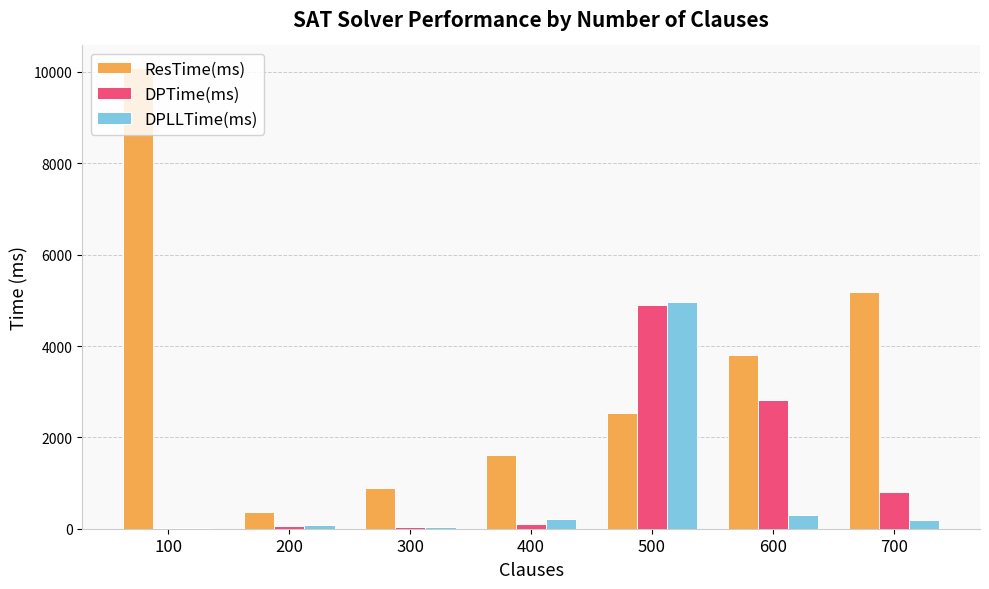

Which series has the largest range (max minus min)?

ResTime(ms)